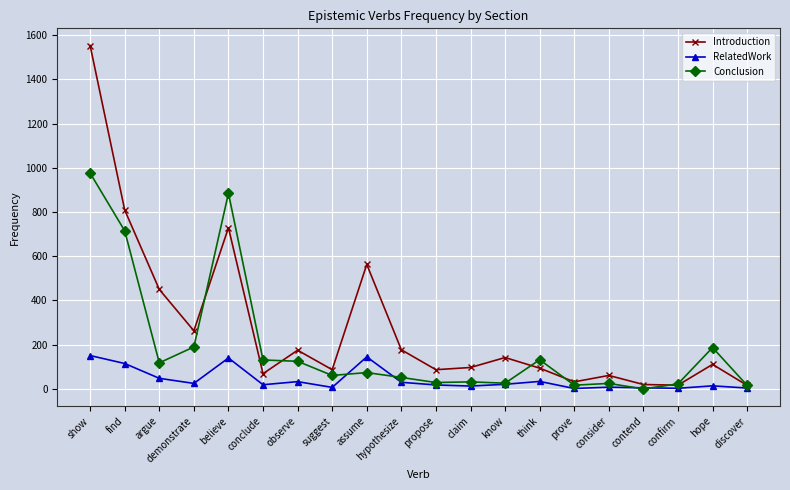

How many data points in RelatedWork are less than 21?

10